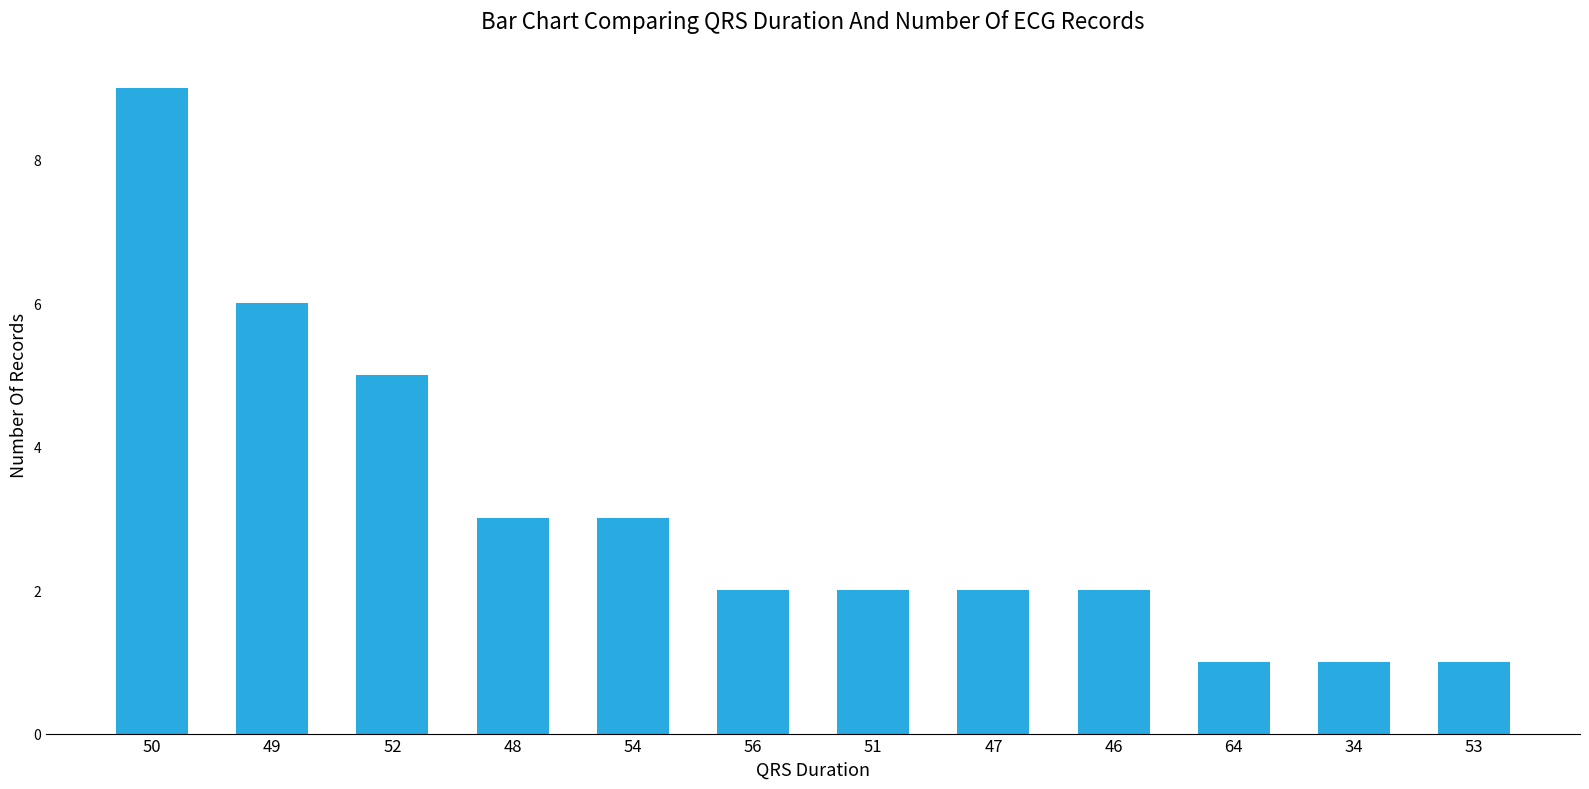

What is the label of the 12th bar from the right?

50